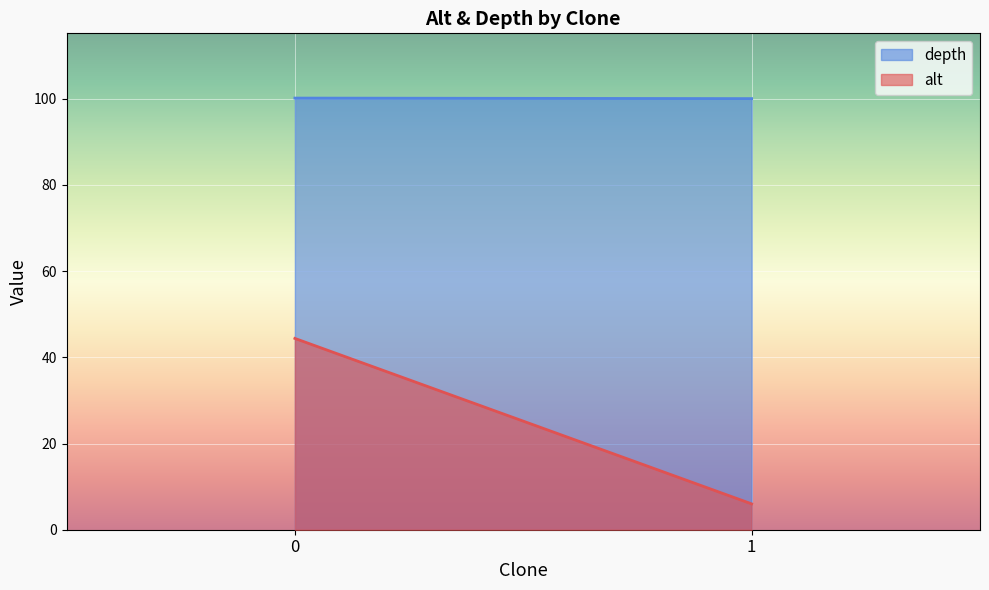

Which series has the widest spread of values?

alt